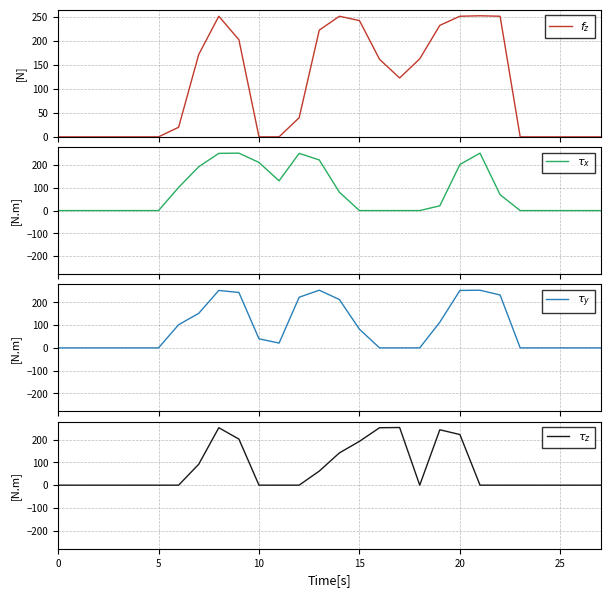

Reading left to right, extract all data points from this chart.

$f_z$: 0	0	0	0	0	0	20	172	252	203	0	0	40	223	252	243	162	123	163	233	252	253	252	0	0	0	0	0
$\tau_x$: 0	0	0	0	0	0	102	193	252	253	212	131	252	223	81	0	0	0	0	21	203	253	70	0	0	0	0	0
$\tau_y$: 0	0	0	0	0	0	102	152	253	244	40	21	223	254	213	82	0	0	0	113	253	254	233	0	0	0	0	0
$\tau_z$: 0	0	0	0	0	0	0	92	253	203	0	0	0	62	142	193	253	254	0	244	223	0	0	0	0	0	0	0